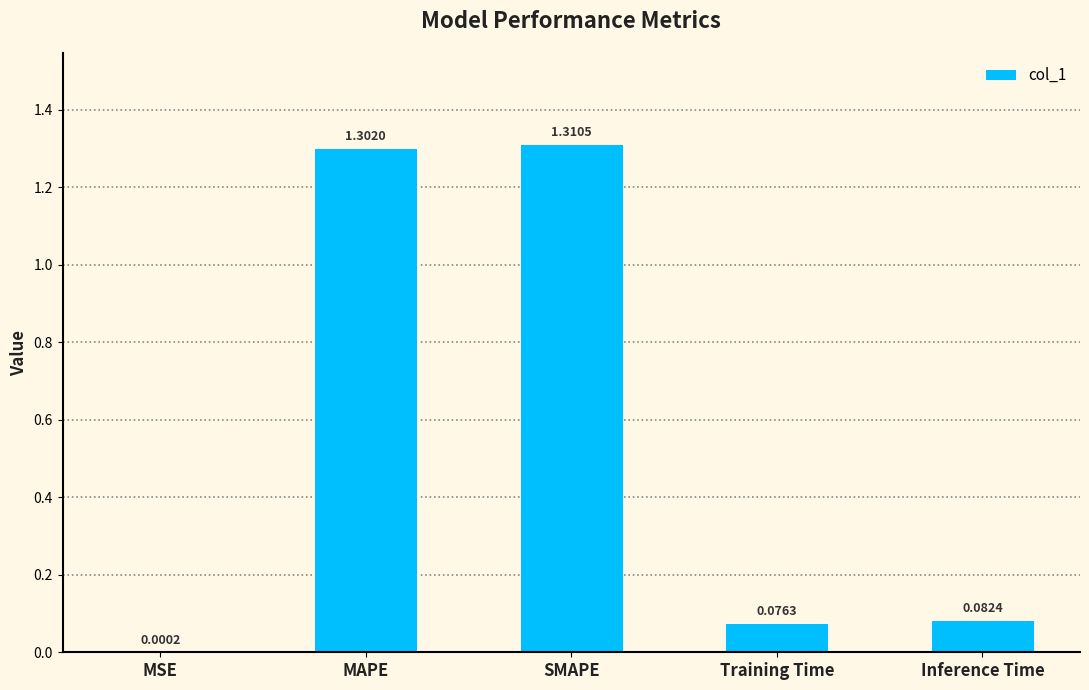

At which label is the value closest to 0?

MSE